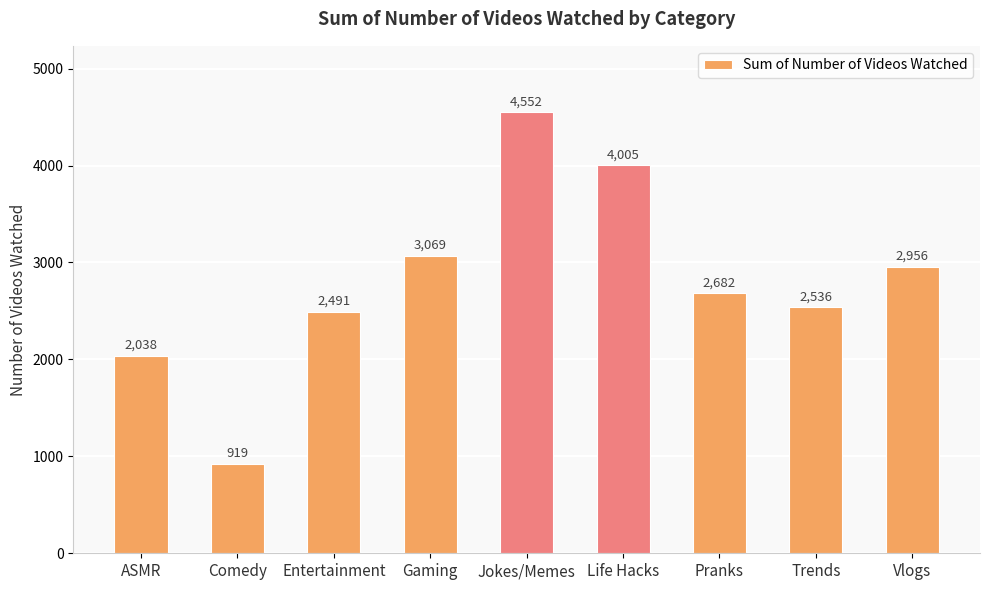

Between Pranks and Entertainment, which is larger?

Pranks